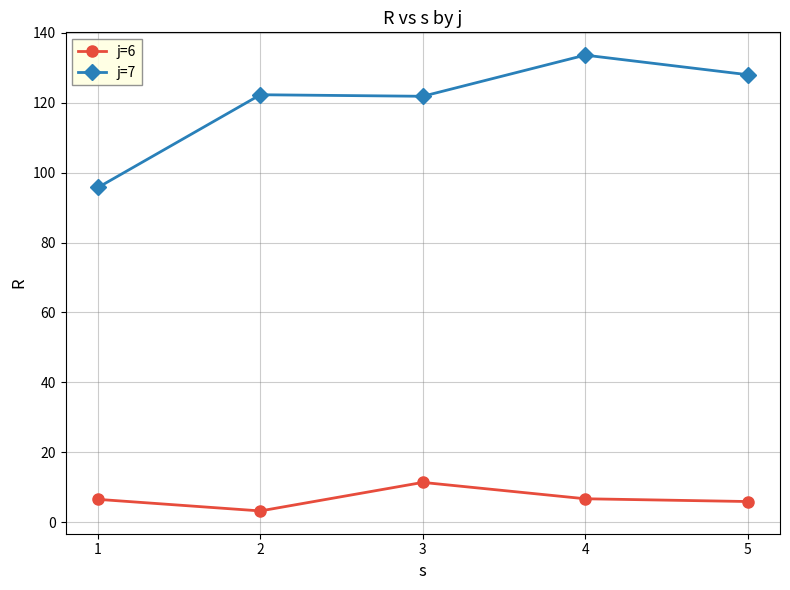

True or false: j=6 and j=7 cross at least once.

False